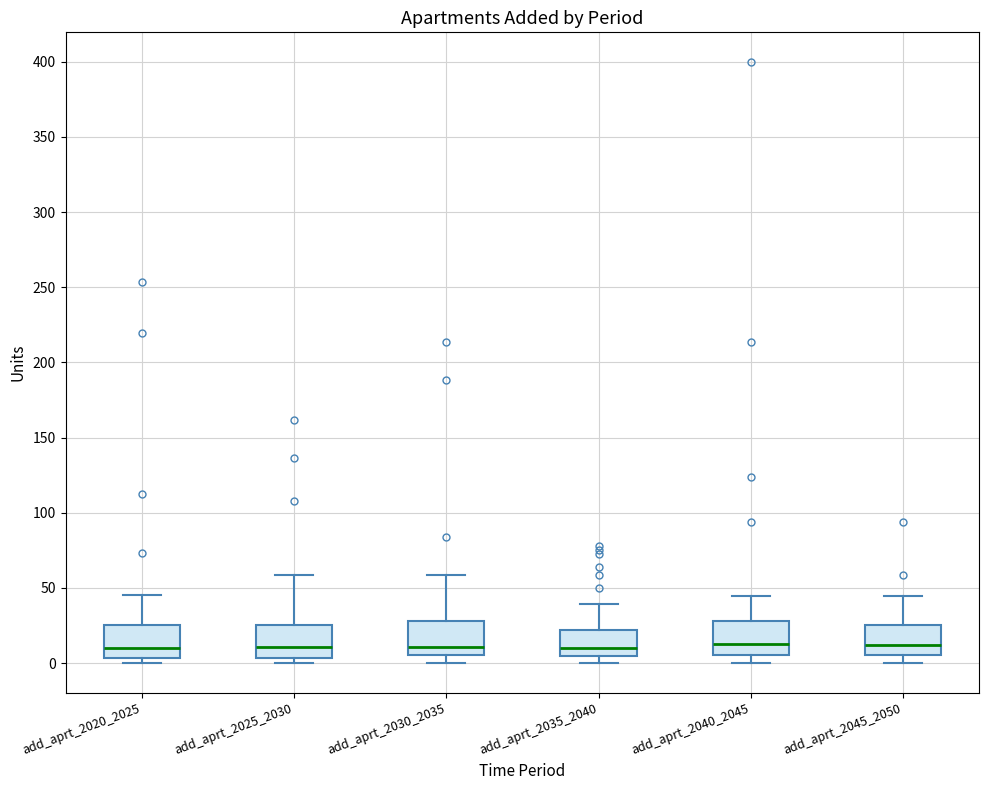

Reading left to right, transcribe this box plot: for each box, give where its median line is, the range the box spans, and where its two whiskers end, as read against the y-axis. The values are not printed on the chart, so give them approximately, as read against the axis.

add_aprt_2020_2025: median 10, box 5 to 25, whiskers 0 to 45
add_aprt_2025_2030: median 10, box 5 to 25, whiskers 0 to 60
add_aprt_2030_2035: median 10, box 5 to 30, whiskers 0 to 60
add_aprt_2035_2040: median 10, box 5 to 20, whiskers 0 to 40
add_aprt_2040_2045: median 15, box 5 to 30, whiskers 0 to 45
add_aprt_2045_2050: median 10, box 5 to 25, whiskers 0 to 45